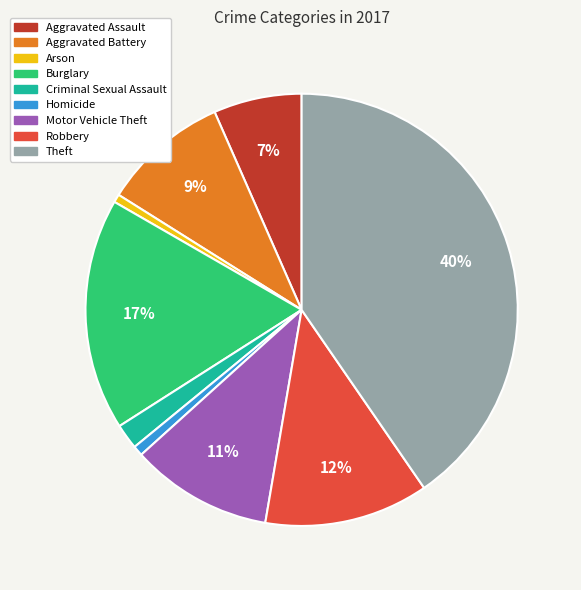

Does Criminal Sexual Assault represent more than half of the total?

No